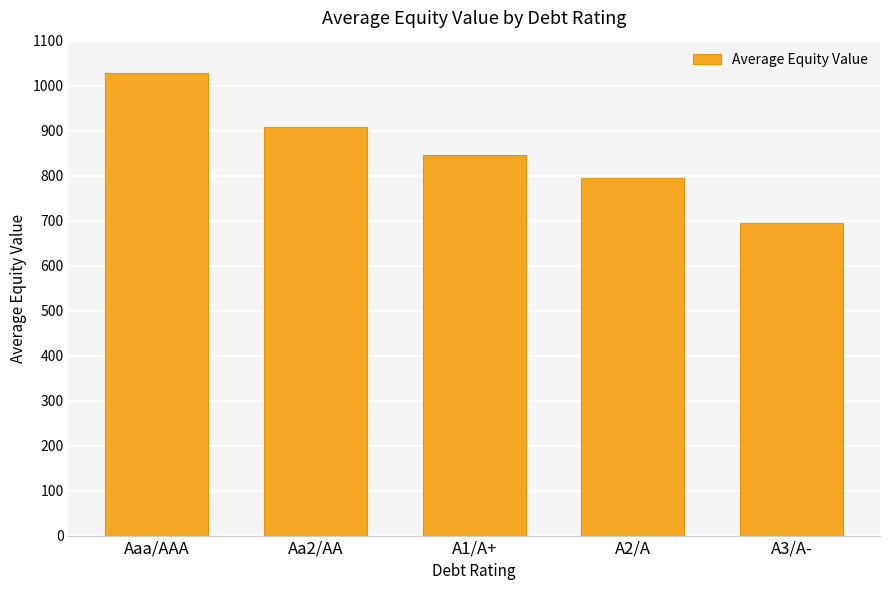

What is the minimum value shown in the chart?

694.9